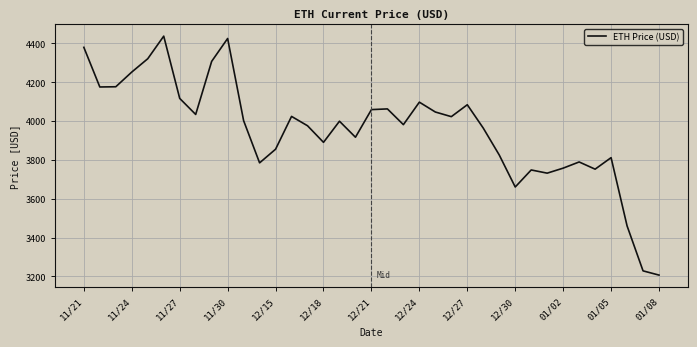

How many values are below 3999?

18